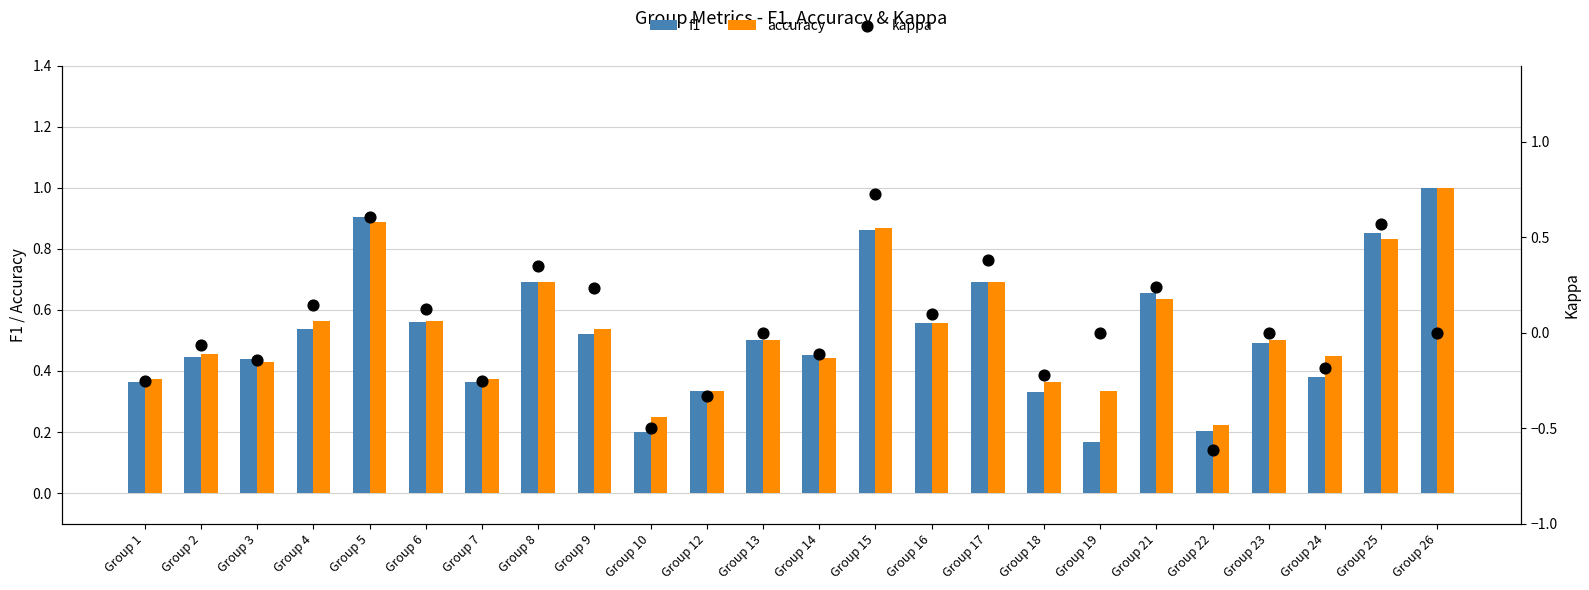

Which series reaches the maximum Y coordinate?

f1